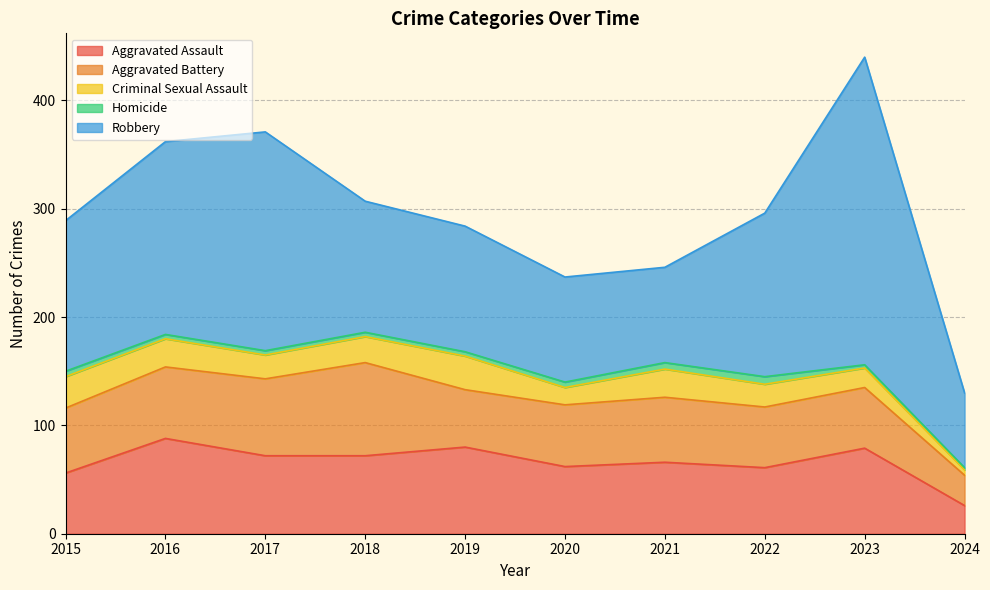

What is the highest value of the Homicide series?

7